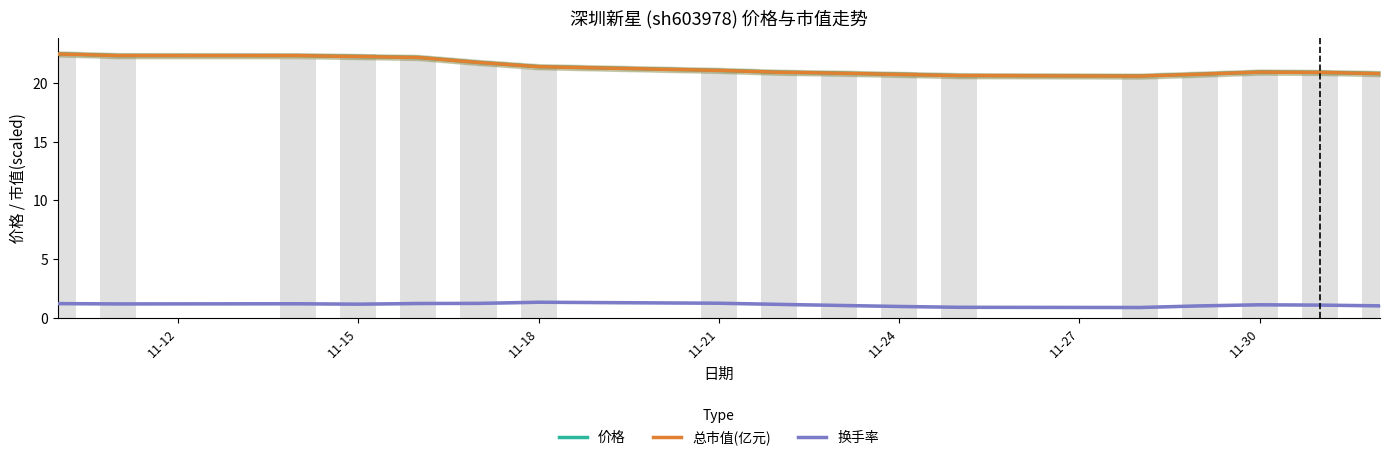

Which label corresponds to the largest value in the chart?

11-12